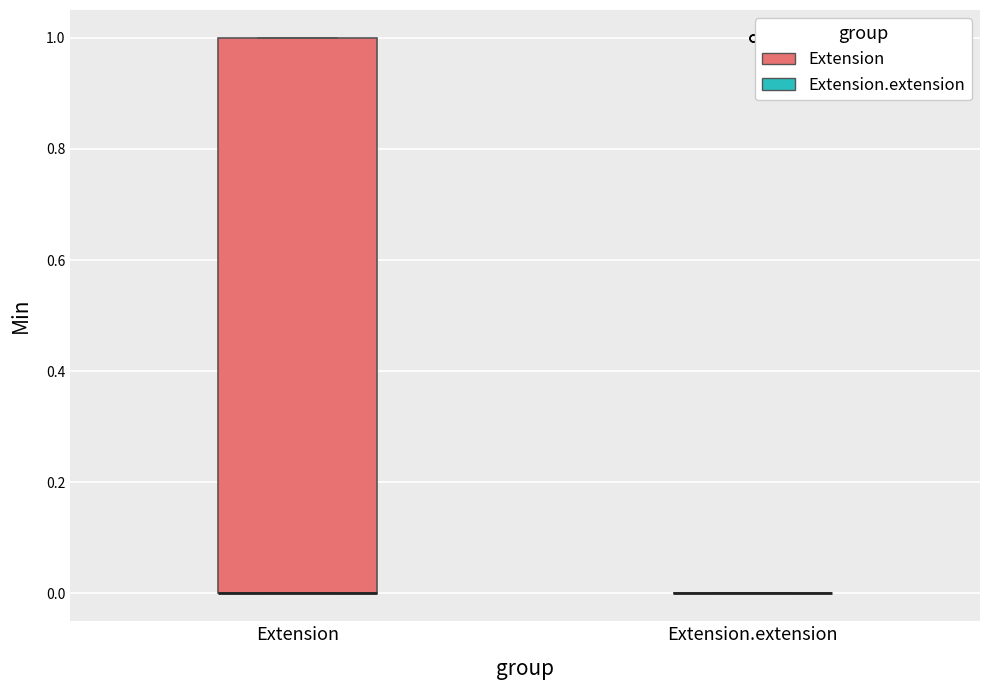

Comparing the boxes themselves (not the whiskers), which one is the tallest?

Extension